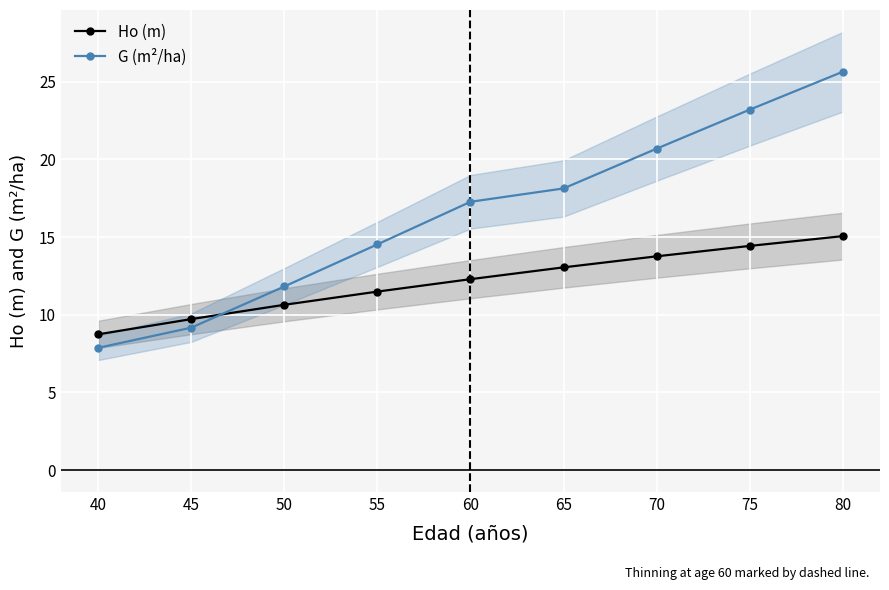

Is it true that G (m²/ha) equals 9.2 at 45?

True